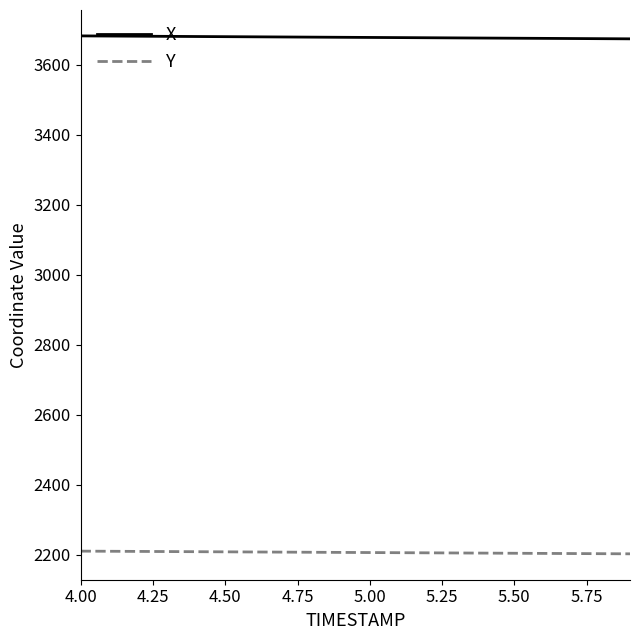

What is the minimum value shown in the chart?

2203.0